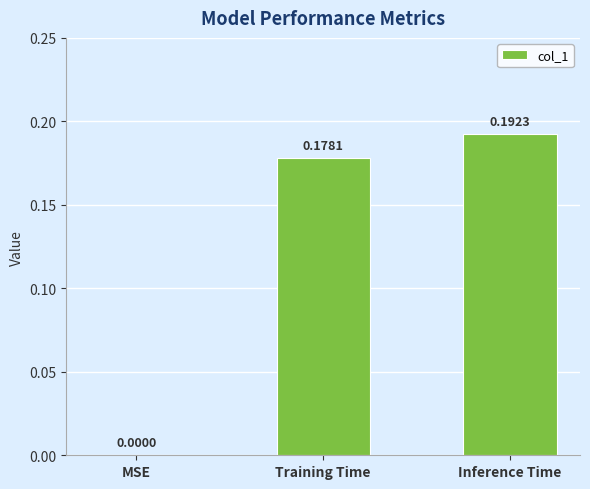

What is the change in value from MSE to Inference Time?

+0.2